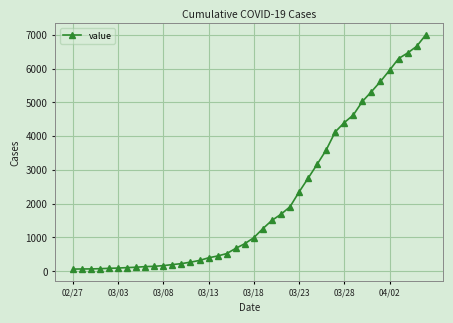

How many categories are shown in the chart?

40